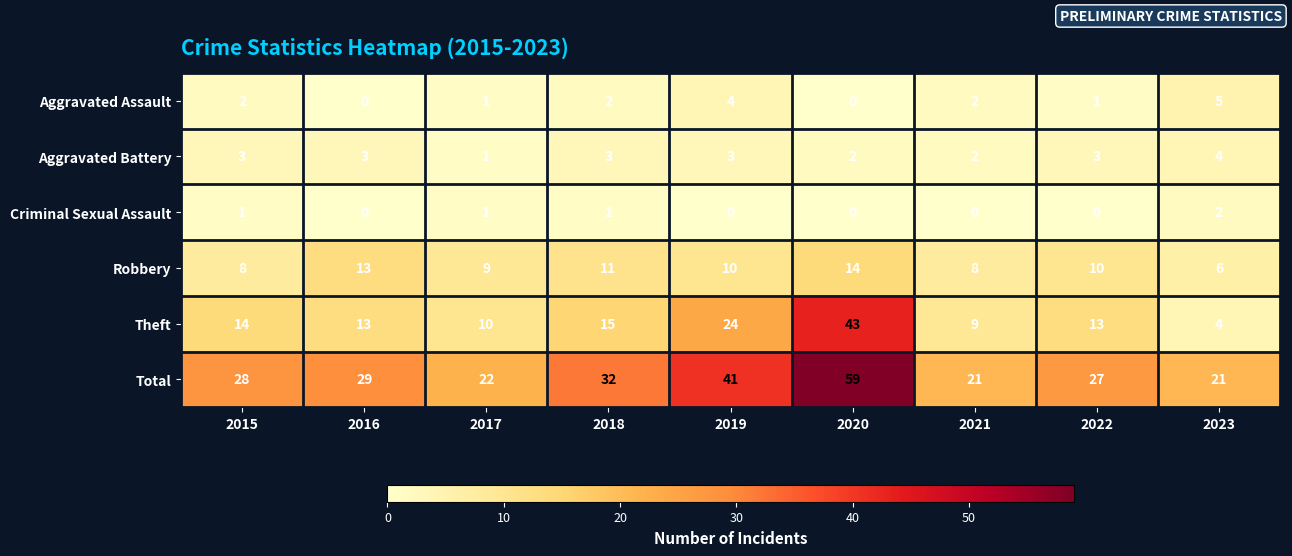

What is the maximum value shown in the chart?

59